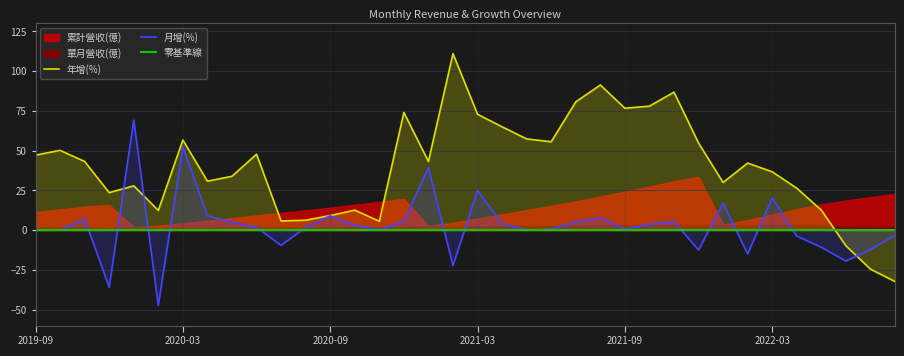

What value does the 年增(%) series have at 2020-04?

30.8